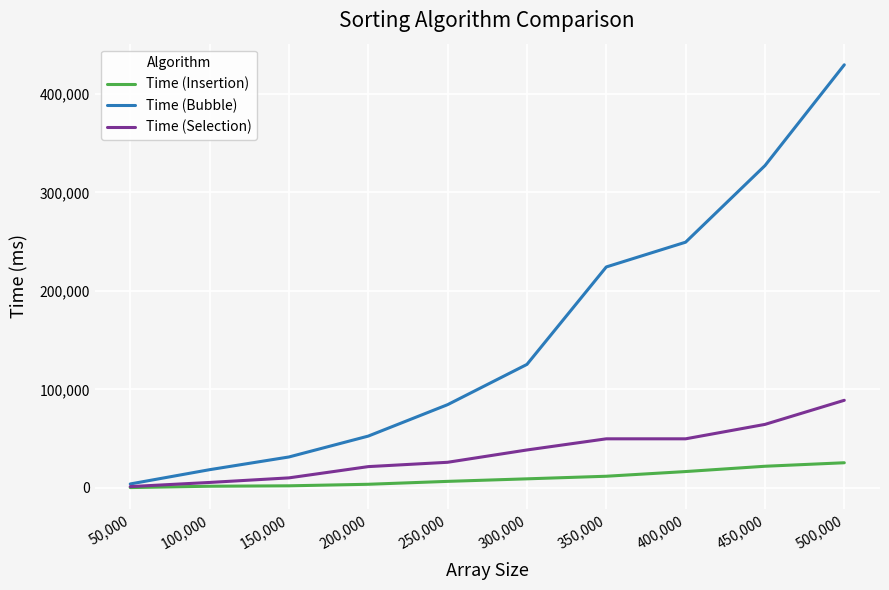

Is it true that Time (Insertion) equals 1582 at 100,000?

True